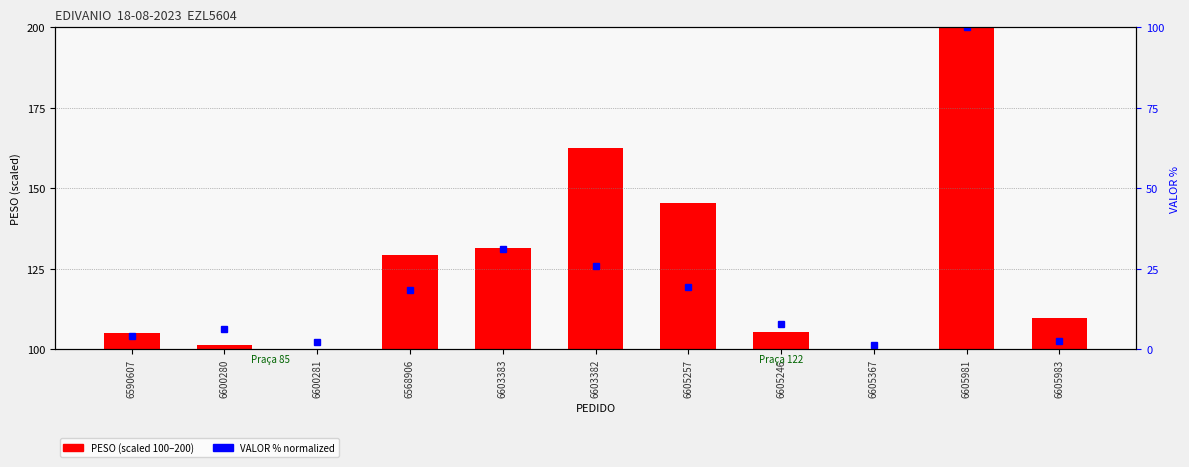

Reading right to left, what are all the values shown in this chart?

9.6	100.0	0.0	5.3	45.6	62.7	31.6	29.2	0.1	1.3	5.1